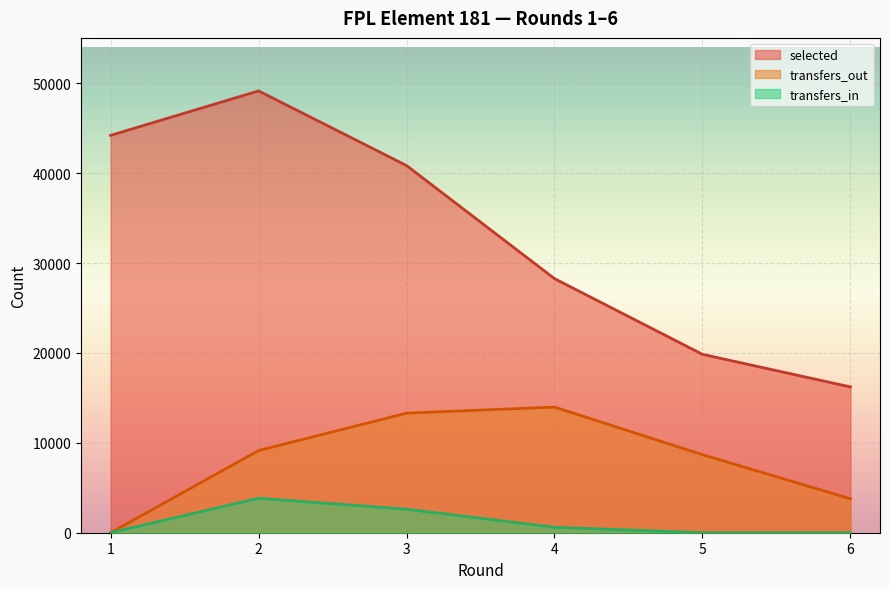

Is it true that transfers_in equals 3465 at 3?

False